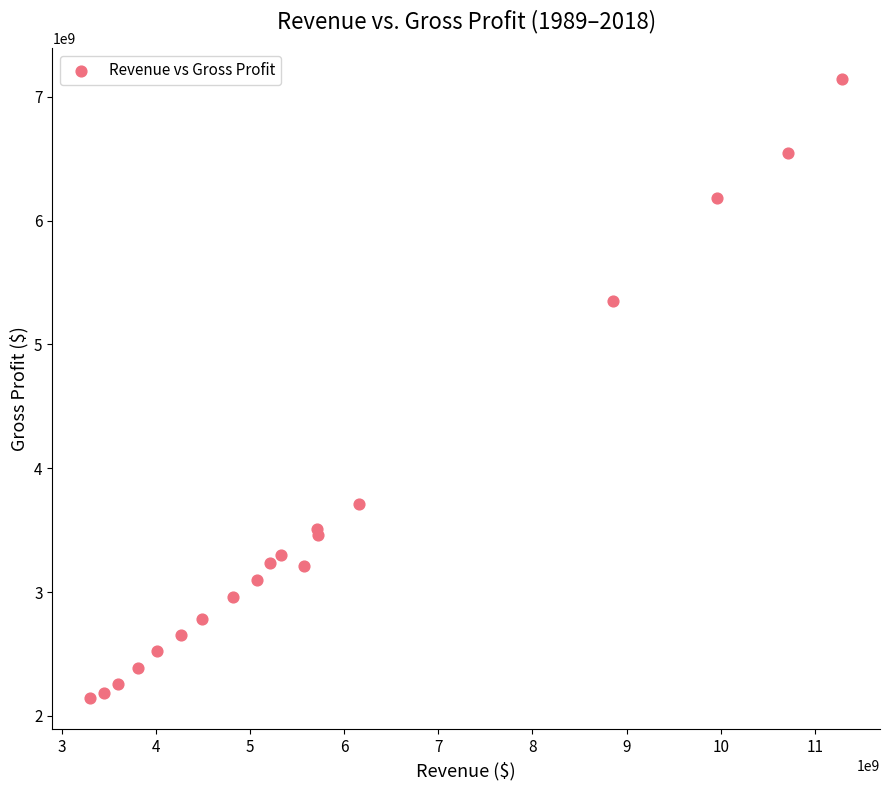

What Y value in the scatter plot is closest to 4643050000?

5352100000